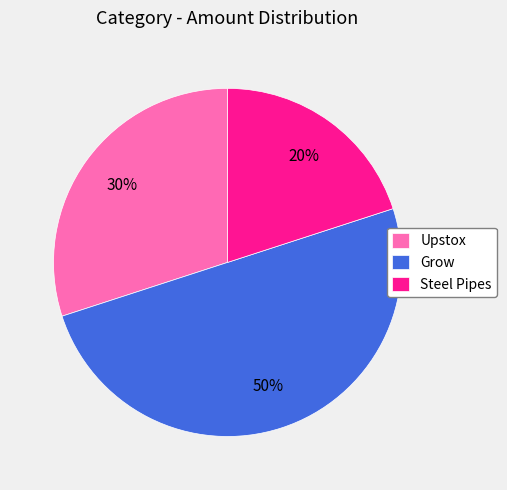

To the nearest percent, what is the difference between the Grow and Steel Pipes slice percentages?

30%